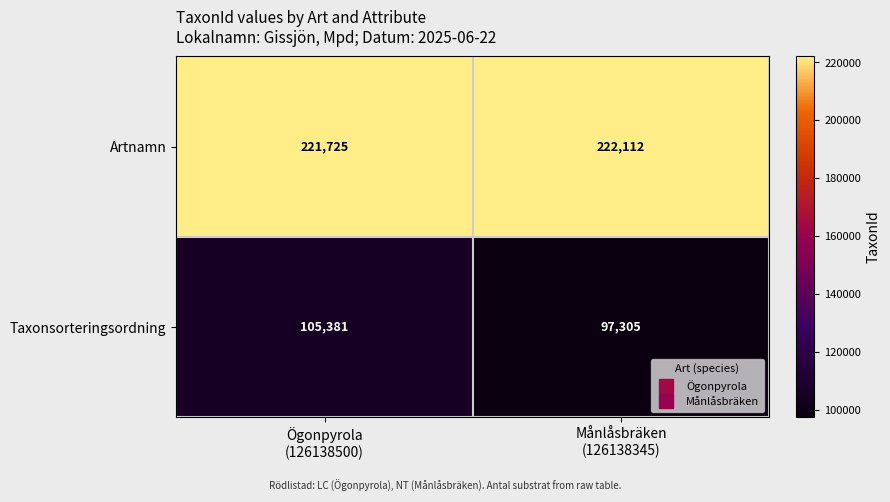

What is the sum of all Taxonsorteringsordning values?

202686